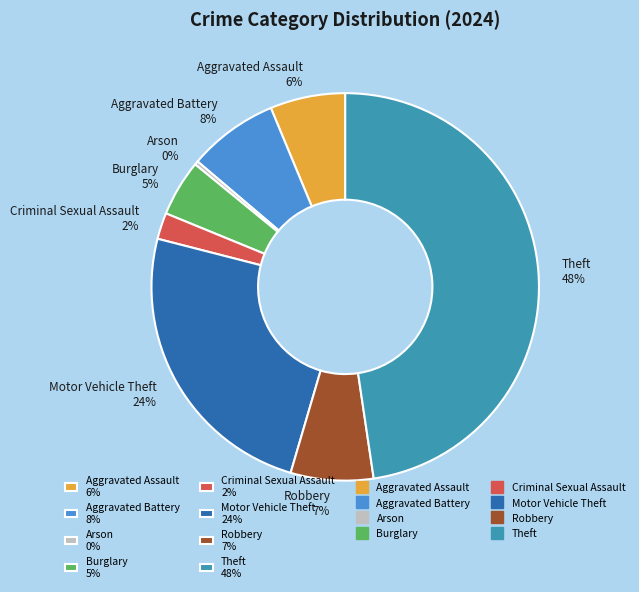

Approximately how many times larger is the value at Motor Vehicle Theft 24% compared to Theft 48%?

0.5